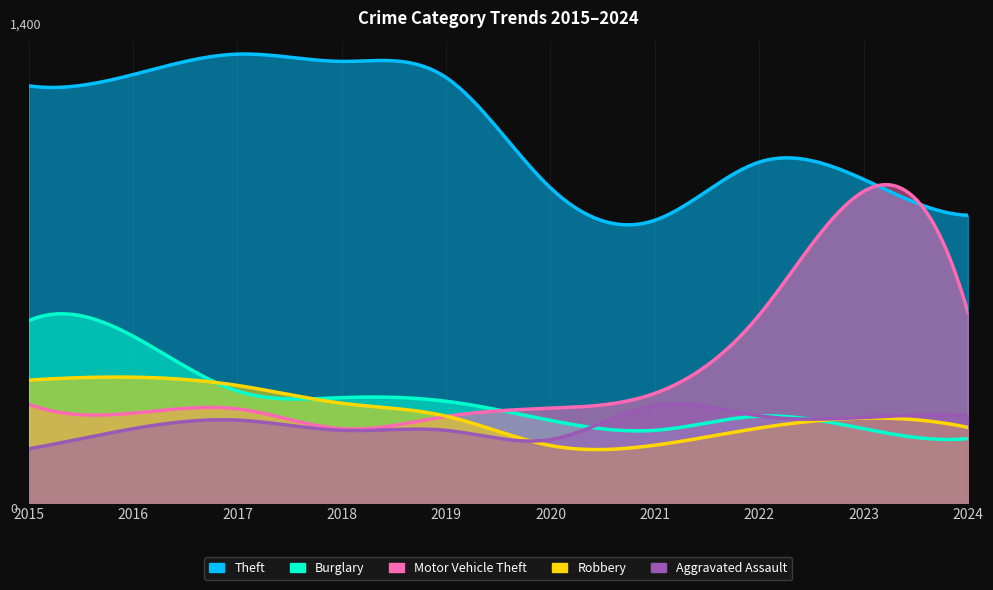

What is the sum of the Motor Vehicle Theft values at 2016 and 2024?

850